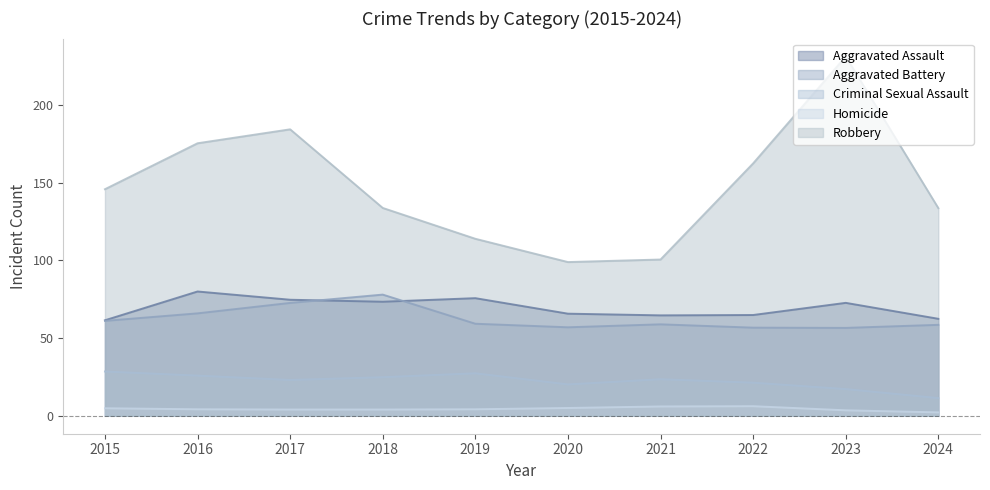

Is it true that Criminal Sexual Assault equals 14.4 at 2018?

False